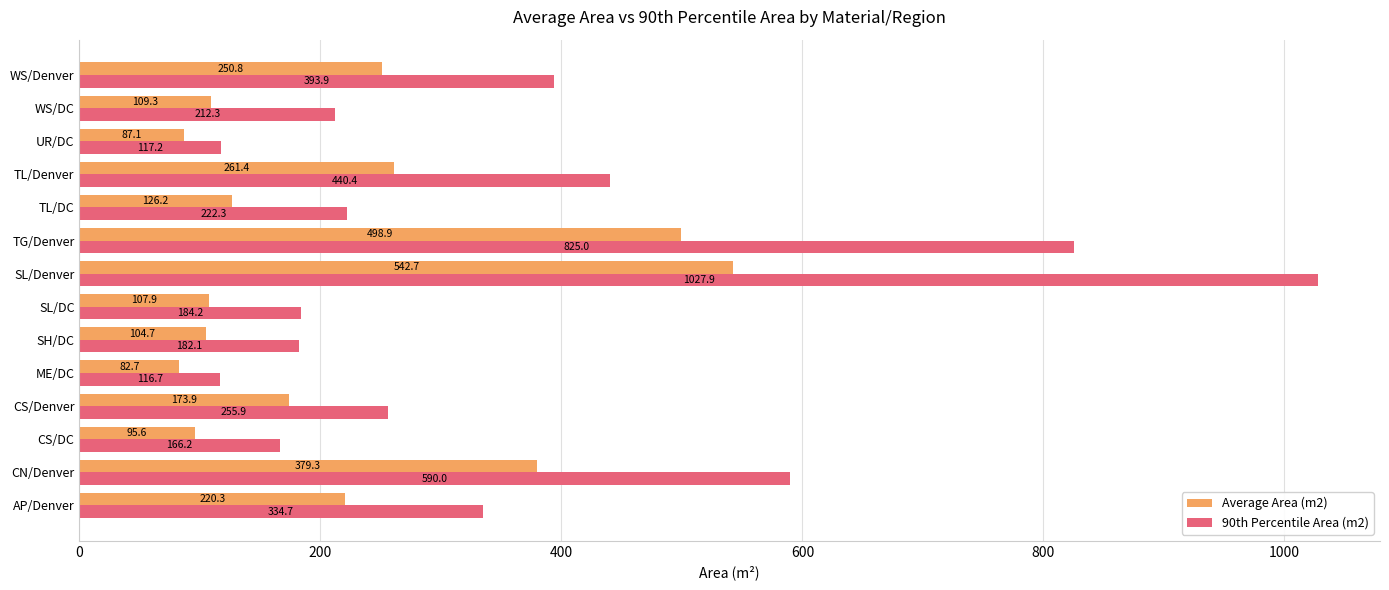

What is the maximum value shown in the chart?

1027.9